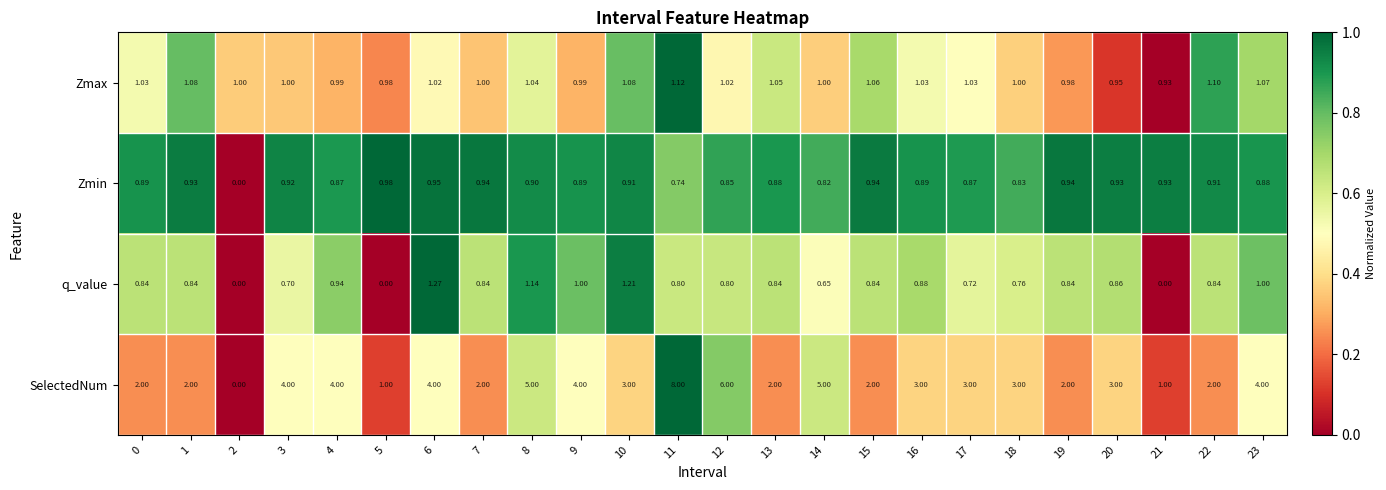

Which series has the largest total across all categories?

SelectedNum